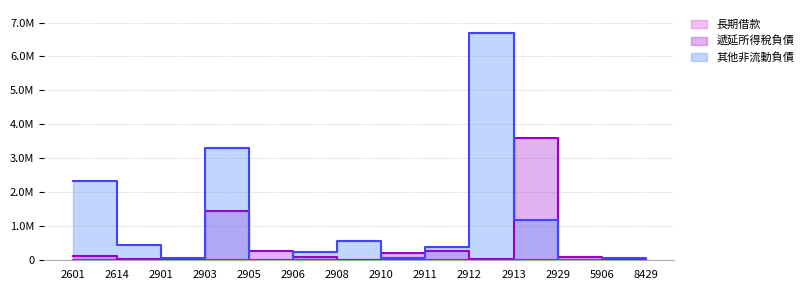

At which category is the sum across all series the highest?

2912